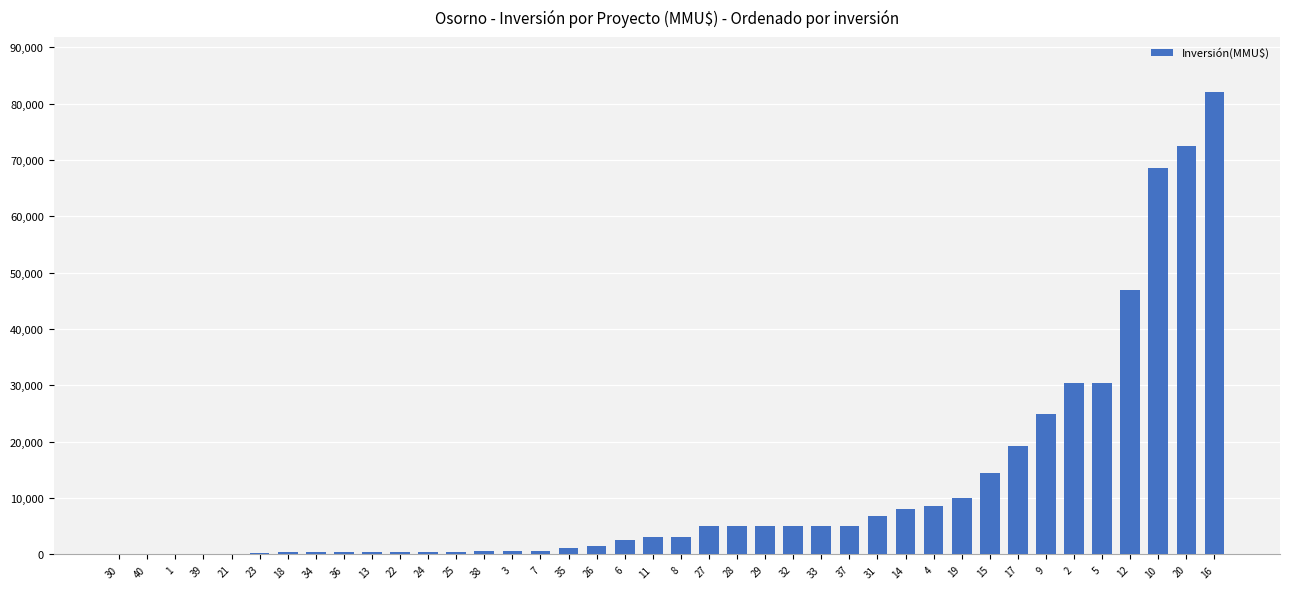

How many categories are shown in the chart?

40